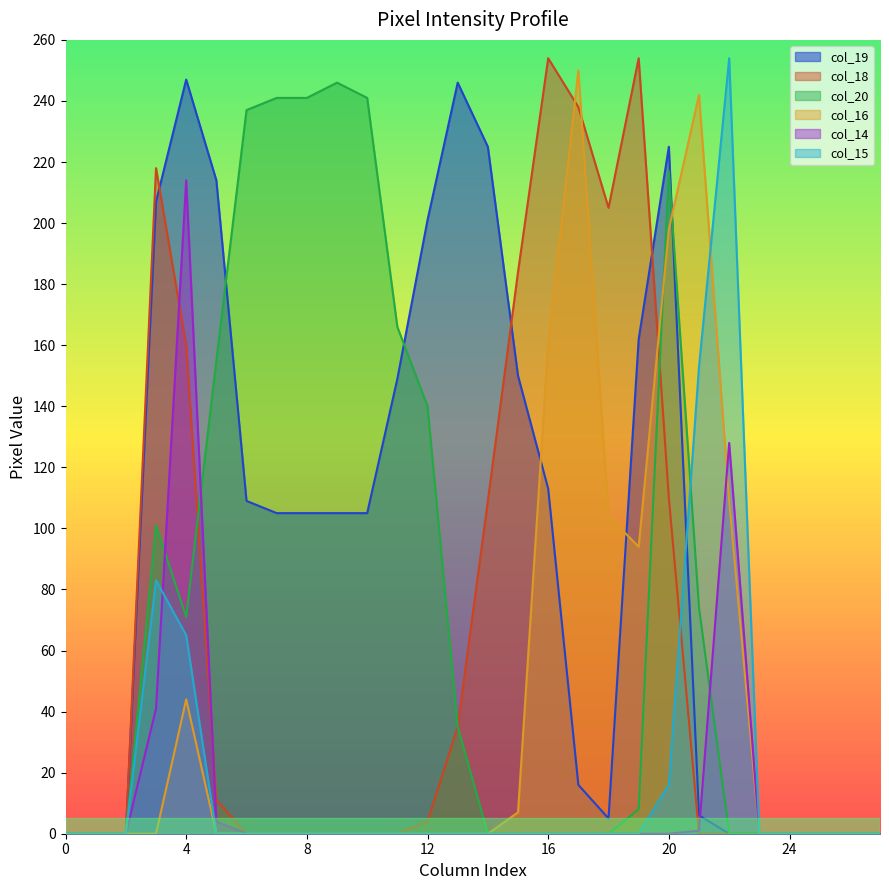

The col_14 series shows -69 at 19. True or false?

False